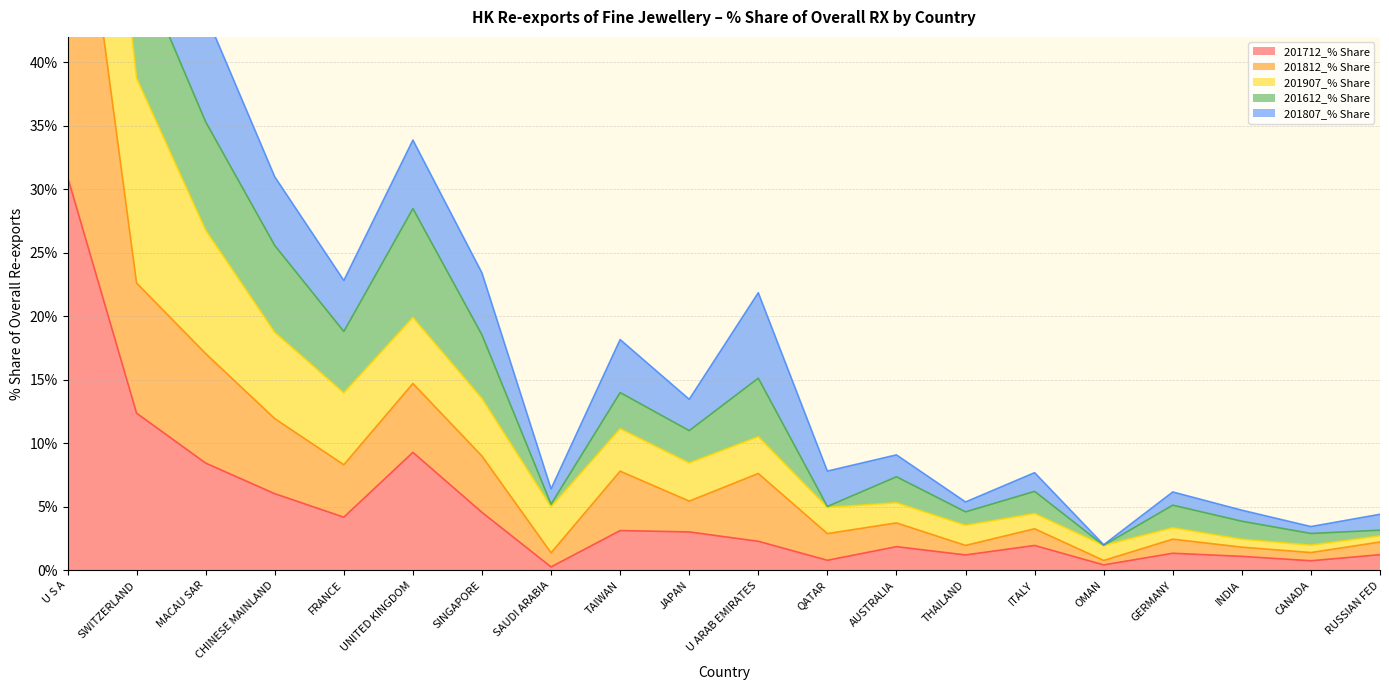

At which category does 201712_% Share reach its first local valley?

FRANCE